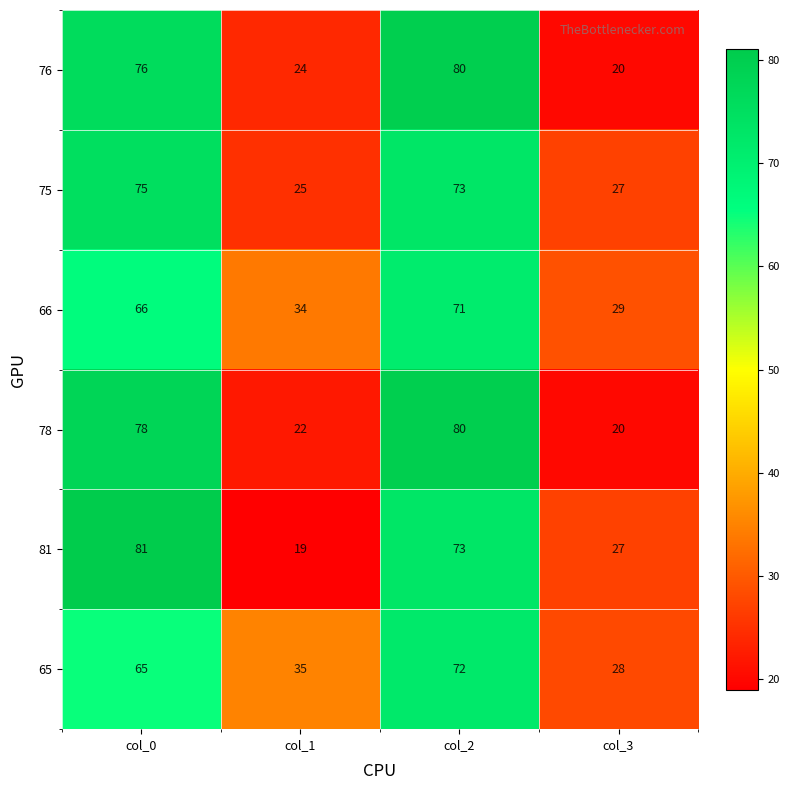

How many categories are shown in the chart?

4